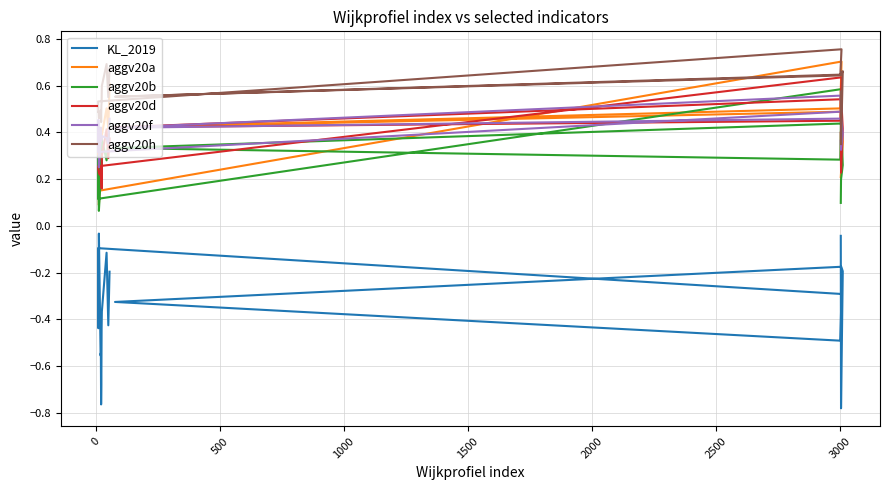

List the series in order of their peak value, lowest first.

KL_2019, aggv20f, aggv20b, aggv20d, aggv20a, aggv20h